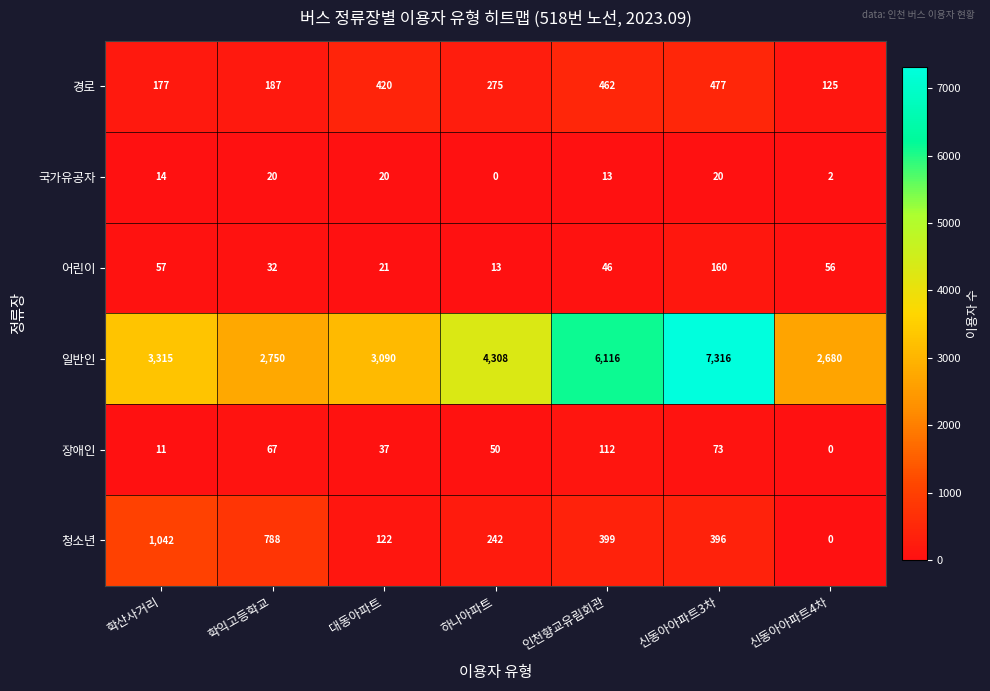

What is the maximum value shown in the chart?

7316